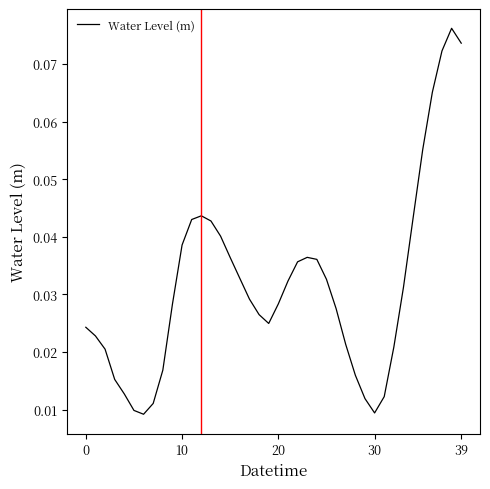

Count the number of categories in the chart.

40